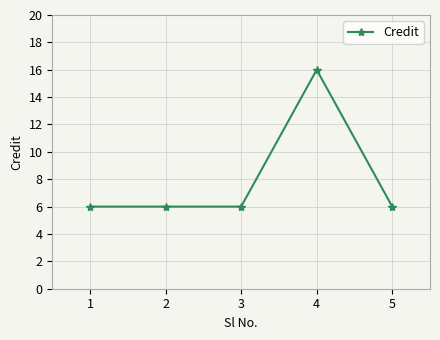

What is the ratio of the value at 5 to the value at 3?

1.0